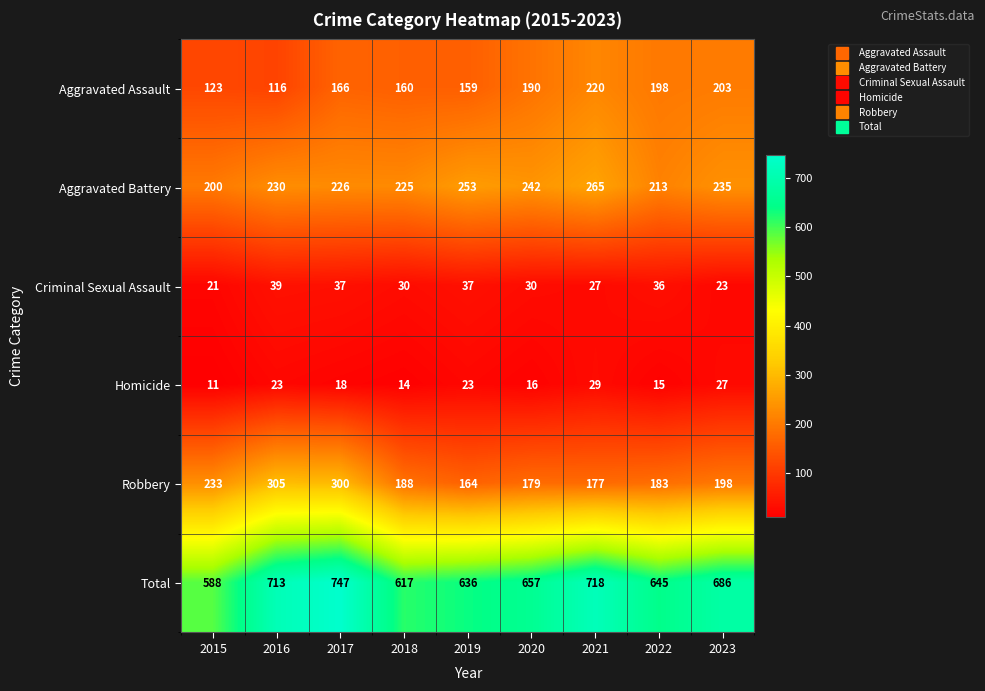

How many series are shown in this chart?

6